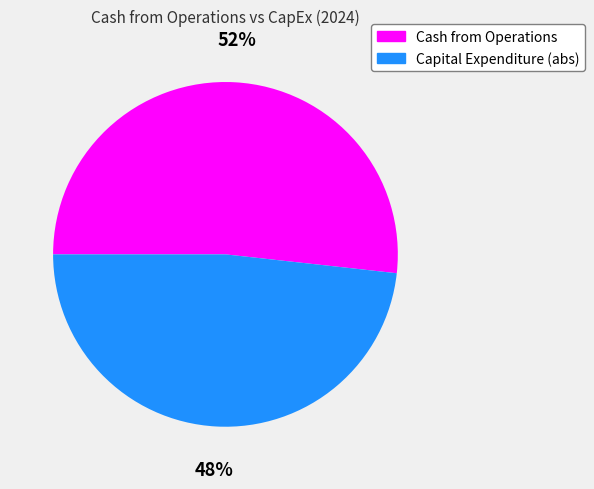

Between Capital Expenditure (abs) and Cash from Operations, which is larger?

Cash from Operations